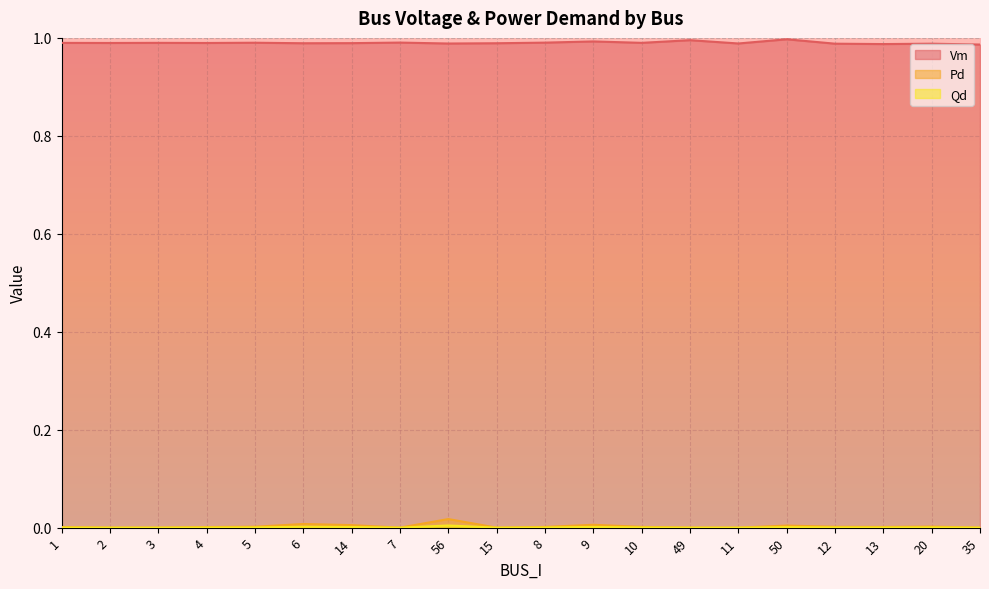

At 35, list the series in order from largest to smallest.

Vm, Pd, Qd